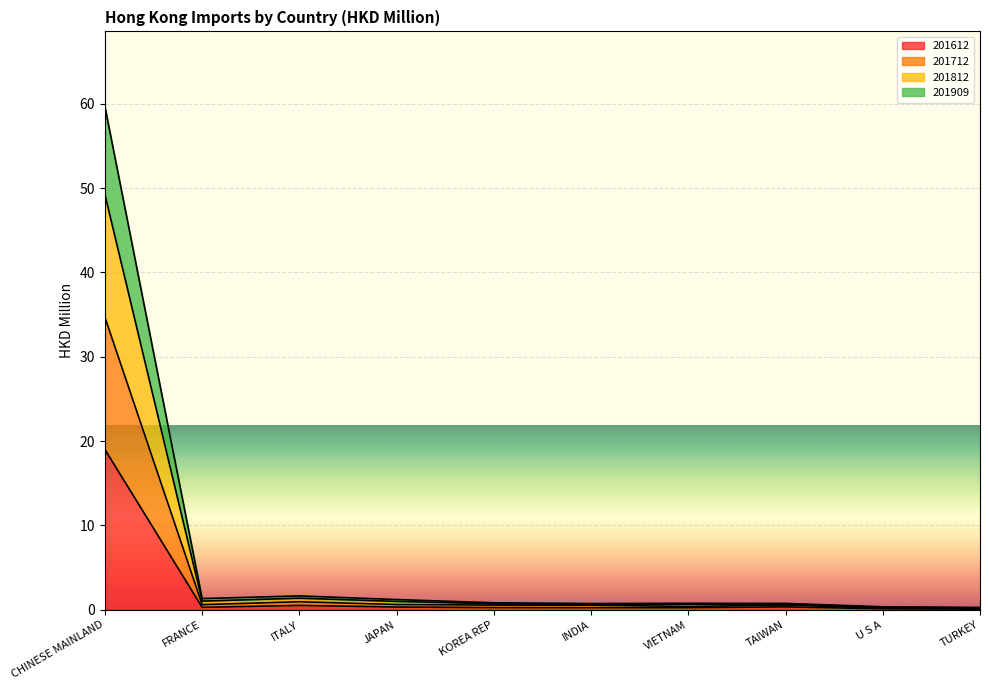

How many interior local valleys does the 201909 series have?

2